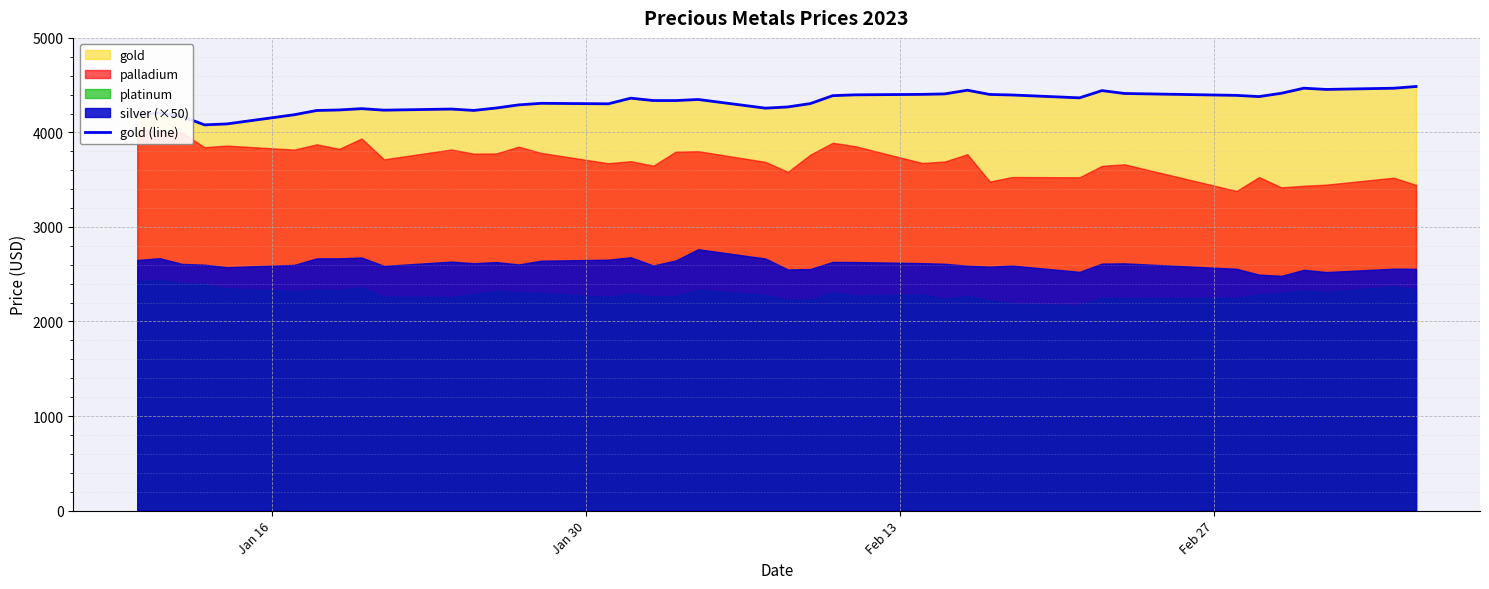

What is the sum of all values?

172852.7